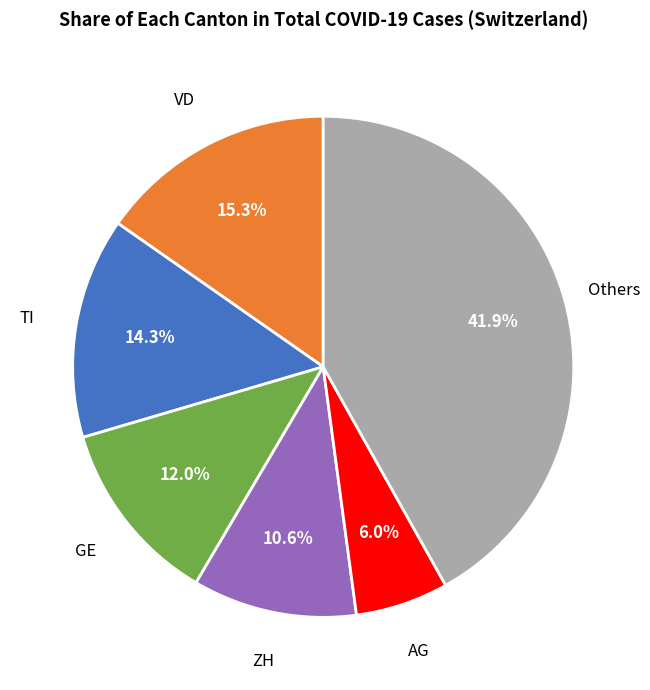

Does any single category account for the majority?

No